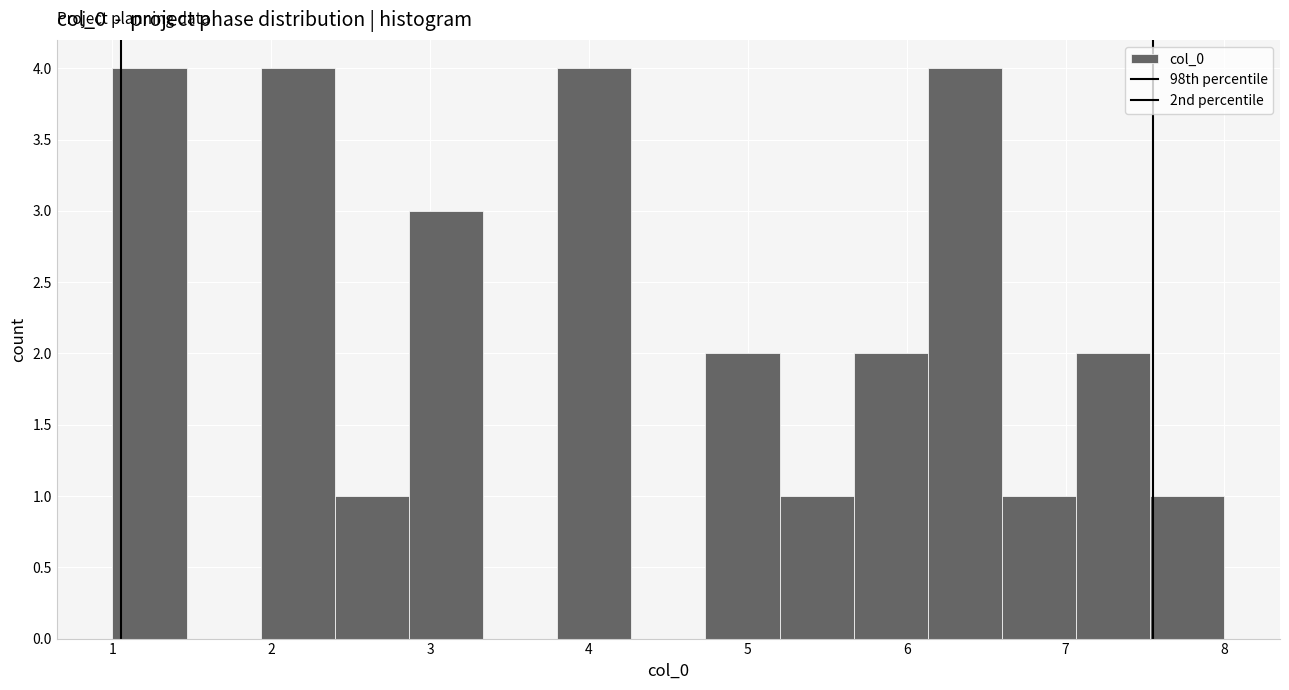

How tall is the bar that spans 2.9 to 3.3 on the x-axis? Neither the bar edges nor the heights are printed on the chart, so give them approximately, as read against the axes.

3